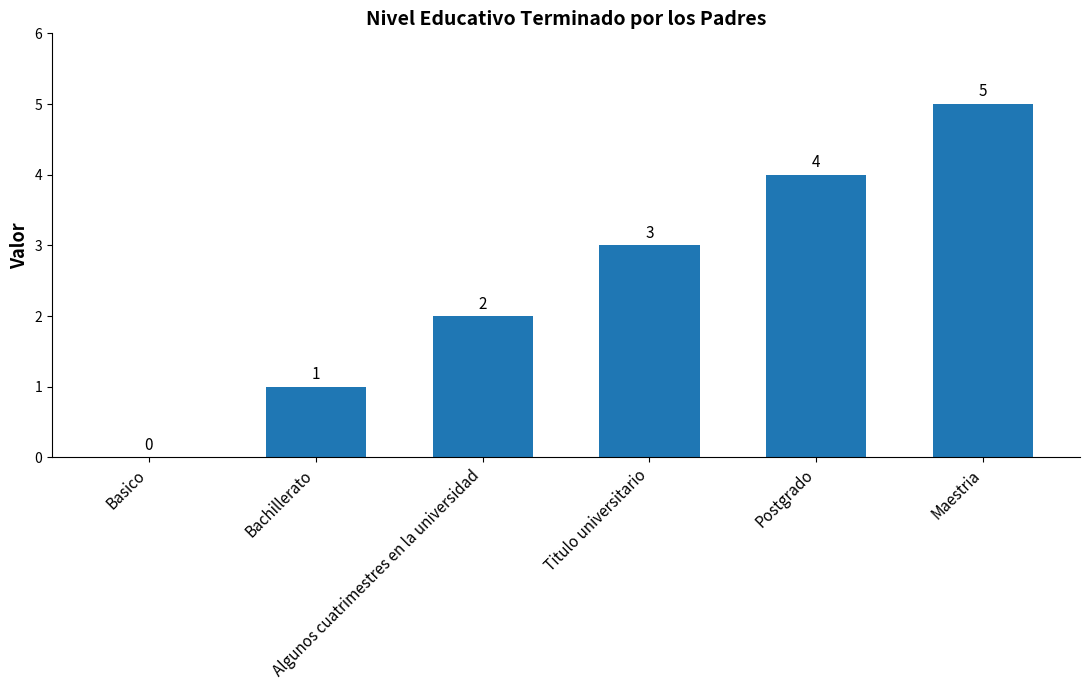

Which has a higher value, Algunos cuatrimestres en la universidad or Bachillerato?

Algunos cuatrimestres en la universidad